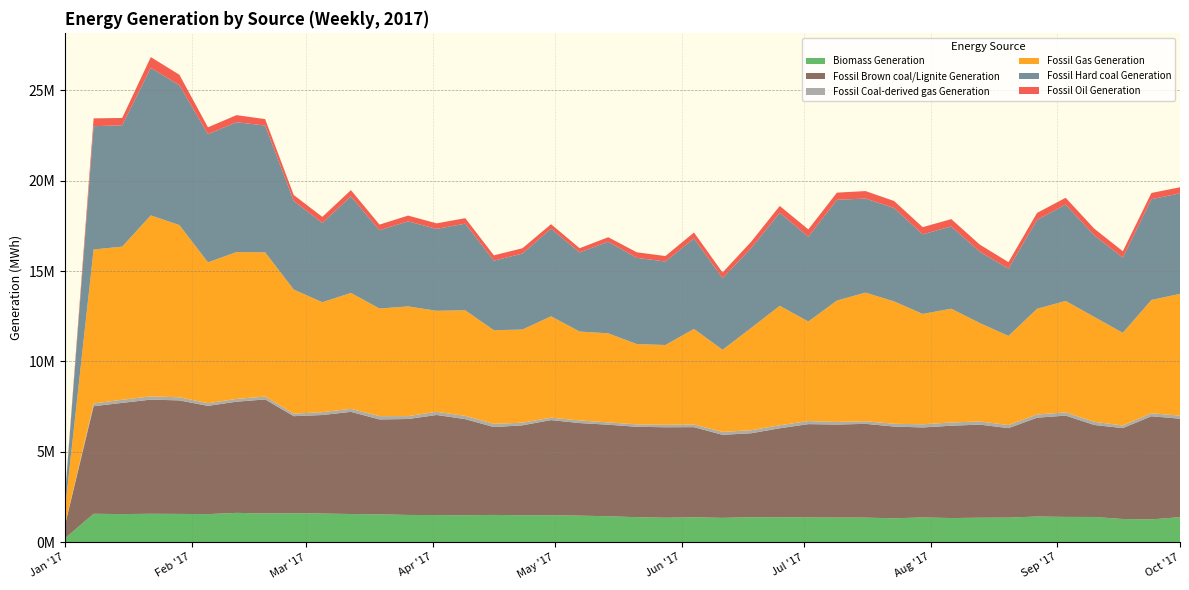

Reading right to left, list all the values displayed in this chart.

Biomass Generation: 2017-10-01=1384851.8	2017-09-24=1261138.2	2017-09-17=1281851.0	2017-09-10=1395060.5	2017-09-03=1398367.5	2017-08-27=1420693.8	2017-08-20=1359357.8	2017-08-13=1353817.0	2017-08-06=1335402.8	2017-07-30=1369285.5	2017-07-23=1321591.8	2017-07-16=1359370.0	2017-07-09=1360972.2	2017-07-02=1369318.8	2017-06-25=1382296.2	2017-06-18=1382970.5	2017-06-11=1345570.2	2017-06-04=1377632.5	2017-05-28=1353622.8	2017-05-21=1383606.0	2017-05-14=1434411.2	2017-05-07=1469556.0	2017-04-30=1492545.5	2017-04-23=1489208.5	2017-04-16=1508804.5	2017-04-09=1490505.5	2017-04-02=1499177.2	2017-03-26=1506800.2	2017-03-19=1541399.2	2017-03-12=1558626.8	2017-03-05=1585622.5	2017-02-26=1604691.0	2017-02-19=1589421.5	2017-02-12=1622437.0	2017-02-05=1553155.8	2017-01-29=1564006.8	2017-01-22=1571540.0	2017-01-15=1554587.0	2017-01-08=1571106.5	2017-01-01=219820.2
Fossil Brown coal/Lignite Generation: 2017-10-01=5447569.5	2017-09-24=5706235.5	2017-09-17=5030604.8	2017-09-10=5090168.2	2017-09-03=5606294.2	2017-08-27=5466463.8	2017-08-20=4950276.8	2017-08-13=5151149.5	2017-08-06=5108699.0	2017-07-30=4978841.2	2017-07-23=5076555.8	2017-07-16=5188249.0	2017-07-09=5147382.8	2017-07-02=5163265.2	2017-06-25=4919767.8	2017-06-18=4645147.2	2017-06-11=4594381.2	2017-06-04=4987309.0	2017-05-28=5005482.2	2017-05-21=5001569.2	2017-05-14=5065743.0	2017-05-07=5121525.0	2017-04-30=5262547.5	2017-04-23=4976996.2	2017-04-16=4861080.8	2017-04-09=5317654.5	2017-04-02=5538473.5	2017-03-26=5309243.8	2017-03-19=5250281.2	2017-03-12=5652646.8	2017-03-05=5450317.0	2017-02-26=5367729.5	2017-02-19=6308599.5	2017-02-12=6151741.2	2017-02-05=5988287.8	2017-01-29=6281769.2	2017-01-22=6316967.5	2017-01-15=6154162.5	2017-01-08=5953225.0	2017-01-01=732021.5
Fossil Coal-derived gas Generation: 2017-10-01=170335.0	2017-09-24=164602.0	2017-09-17=143316.5	2017-09-10=178151.2	2017-09-03=177256.0	2017-08-27=179532.5	2017-08-20=169857.0	2017-08-13=176276.0	2017-08-06=178605.5	2017-07-30=175255.0	2017-07-23=154866.0	2017-07-16=142195.5	2017-07-09=144922.2	2017-07-02=170132.2	2017-06-25=167028.5	2017-06-18=166787.0	2017-06-11=162275.5	2017-06-04=147465.2	2017-05-28=135445.0	2017-05-21=134366.8	2017-05-14=127578.8	2017-05-07=146410.5	2017-04-30=134666.8	2017-04-23=146346.0	2017-04-16=177138.5	2017-04-09=181635.8	2017-04-02=175882.0	2017-03-26=160093.2	2017-03-19=183712.8	2017-03-12=168817.0	2017-03-05=158004.5	2017-02-26=140567.5	2017-02-19=159704.2	2017-02-12=154452.2	2017-02-05=147345.2	2017-01-29=172560.8	2017-01-22=179017.0	2017-01-15=173921.8	2017-01-08=147945.5	2017-01-01=20702.8
Fossil Gas Generation: 2017-10-01=6736281.0	2017-09-24=6270706.2	2017-09-17=5128385.0	2017-09-10=5801568.8	2017-09-03=6167290.0	2017-08-27=5846290.8	2017-08-20=4933110.2	2017-08-13=5440729.0	2017-08-06=6296633.0	2017-07-30=6106499.0	2017-07-23=6770581.5	2017-07-16=7118664.2	2017-07-09=6718200.5	2017-07-02=5507657.5	2017-06-25=6610951.2	2017-06-18=5659341.8	2017-06-11=4543264.0	2017-06-04=5288377.8	2017-05-28=4415532.5	2017-05-21=4442765.5	2017-05-14=4927538.0	2017-05-07=4917192.8	2017-04-30=5609553.2	2017-04-23=5152881.5	2017-04-16=5181047.0	2017-04-09=5839578.2	2017-04-02=5590052.8	2017-03-26=6069964.8	2017-03-19=5953335.5	2017-03-12=6411676.2	2017-03-05=6082770.8	2017-02-26=6865346.2	2017-02-19=7979407.2	2017-02-12=8123456.5	2017-02-05=7797683.5	2017-01-29=9528307.5	2017-01-22=10016555.0	2017-01-15=8471153.0	2017-01-08=8524403.0	2017-01-01=861847.5
Fossil Hard coal Generation: 2017-10-01=5565805.5	2017-09-24=5575770.2	2017-09-17=4159861.8	2017-09-10=4511666.2	2017-09-03=5333290.5	2017-08-27=4919904.8	2017-08-20=3724516.8	2017-08-13=3947173.8	2017-08-06=4549917.2	2017-07-30=4403798.0	2017-07-23=5164585.5	2017-07-16=5204886.8	2017-07-09=5574460.5	2017-07-02=4689710.0	2017-06-25=5147295.8	2017-06-18=4418703.5	2017-06-11=3965654.8	2017-06-04=5006532.8	2017-05-28=4619761.8	2017-05-21=4771257.0	2017-05-14=5068161.0	2017-05-07=4379406.2	2017-04-30=4848051.5	2017-04-23=4207329.8	2017-04-16=3847441.8	2017-04-09=4796931.2	2017-04-02=4530984.8	2017-03-26=4705150.8	2017-03-19=4330878.0	2017-03-12=5342530.5	2017-03-05=4387325.2	2017-02-26=4900181.5	2017-02-19=7017155.8	2017-02-12=7185339.0	2017-02-05=7089188.0	2017-01-29=7738563.2	2017-01-22=8161135.5	2017-01-15=6716929.0	2017-01-08=6818945.8	2017-01-01=714994.2
Fossil Oil Generation: 2017-10-01=334110.2	2017-09-24=344177.2	2017-09-17=354341.2	2017-09-10=374113.8	2017-09-03=374276.5	2017-08-27=387031.8	2017-08-20=358979.5	2017-08-13=394603.2	2017-08-06=407419.2	2017-07-30=397563.5	2017-07-23=391145.0	2017-07-16=415188.8	2017-07-09=394977.0	2017-07-02=408340.0	2017-06-25=377700.8	2017-06-18=351486.2	2017-06-11=311469.8	2017-06-04=328049.5	2017-05-28=303426.8	2017-05-21=306709.2	2017-05-14=251920.2	2017-05-07=231657.8	2017-04-30=247638.0	2017-04-23=291964.8	2017-04-16=295473.0	2017-04-09=302752.5	2017-04-02=307232.5	2017-03-26=320209.0	2017-03-19=312766.2	2017-03-12=345627.5	2017-03-05=336299.0	2017-02-26=332308.0	2017-02-19=355612.8	2017-02-12=392725.8	2017-02-05=381303.0	2017-01-29=580798.2	2017-01-22=595576.2	2017-01-15=402408.8	2017-01-08=435389.0	2017-01-01=34946.5